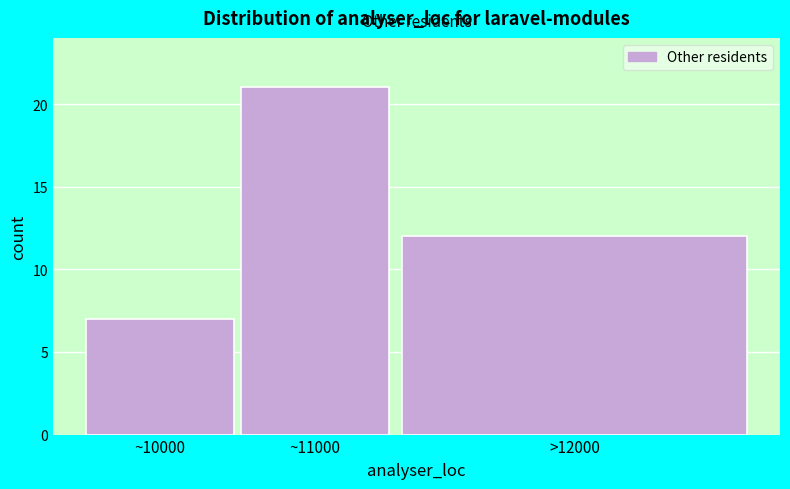

Reading right to left, what are all the values shown in this chart?

12	21	7